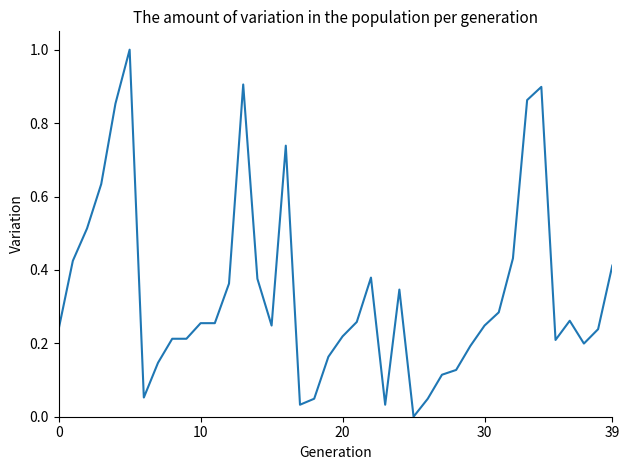

What is the greatest value displayed?

1.0